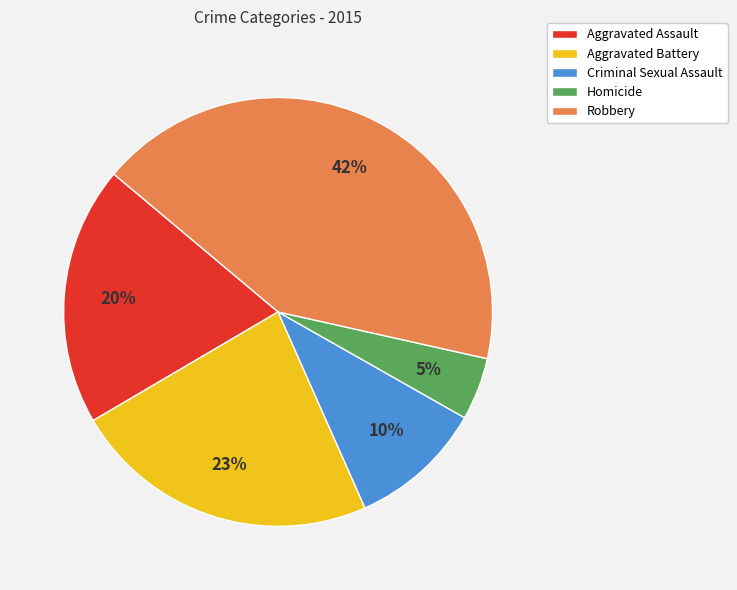

Rank the categories by value from lowest to highest.

Homicide, Criminal Sexual Assault, Aggravated Assault, Aggravated Battery, Robbery